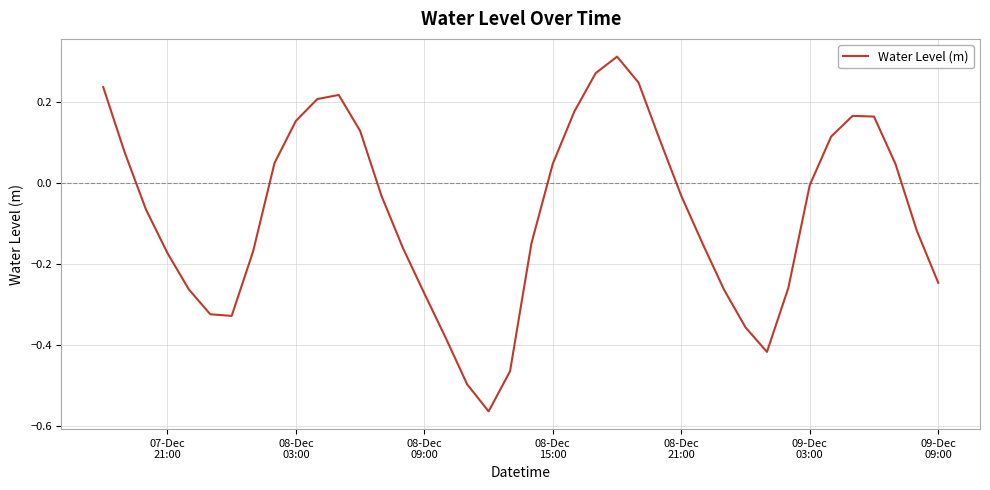

What is the difference between the maximum and minimum values?

0.9